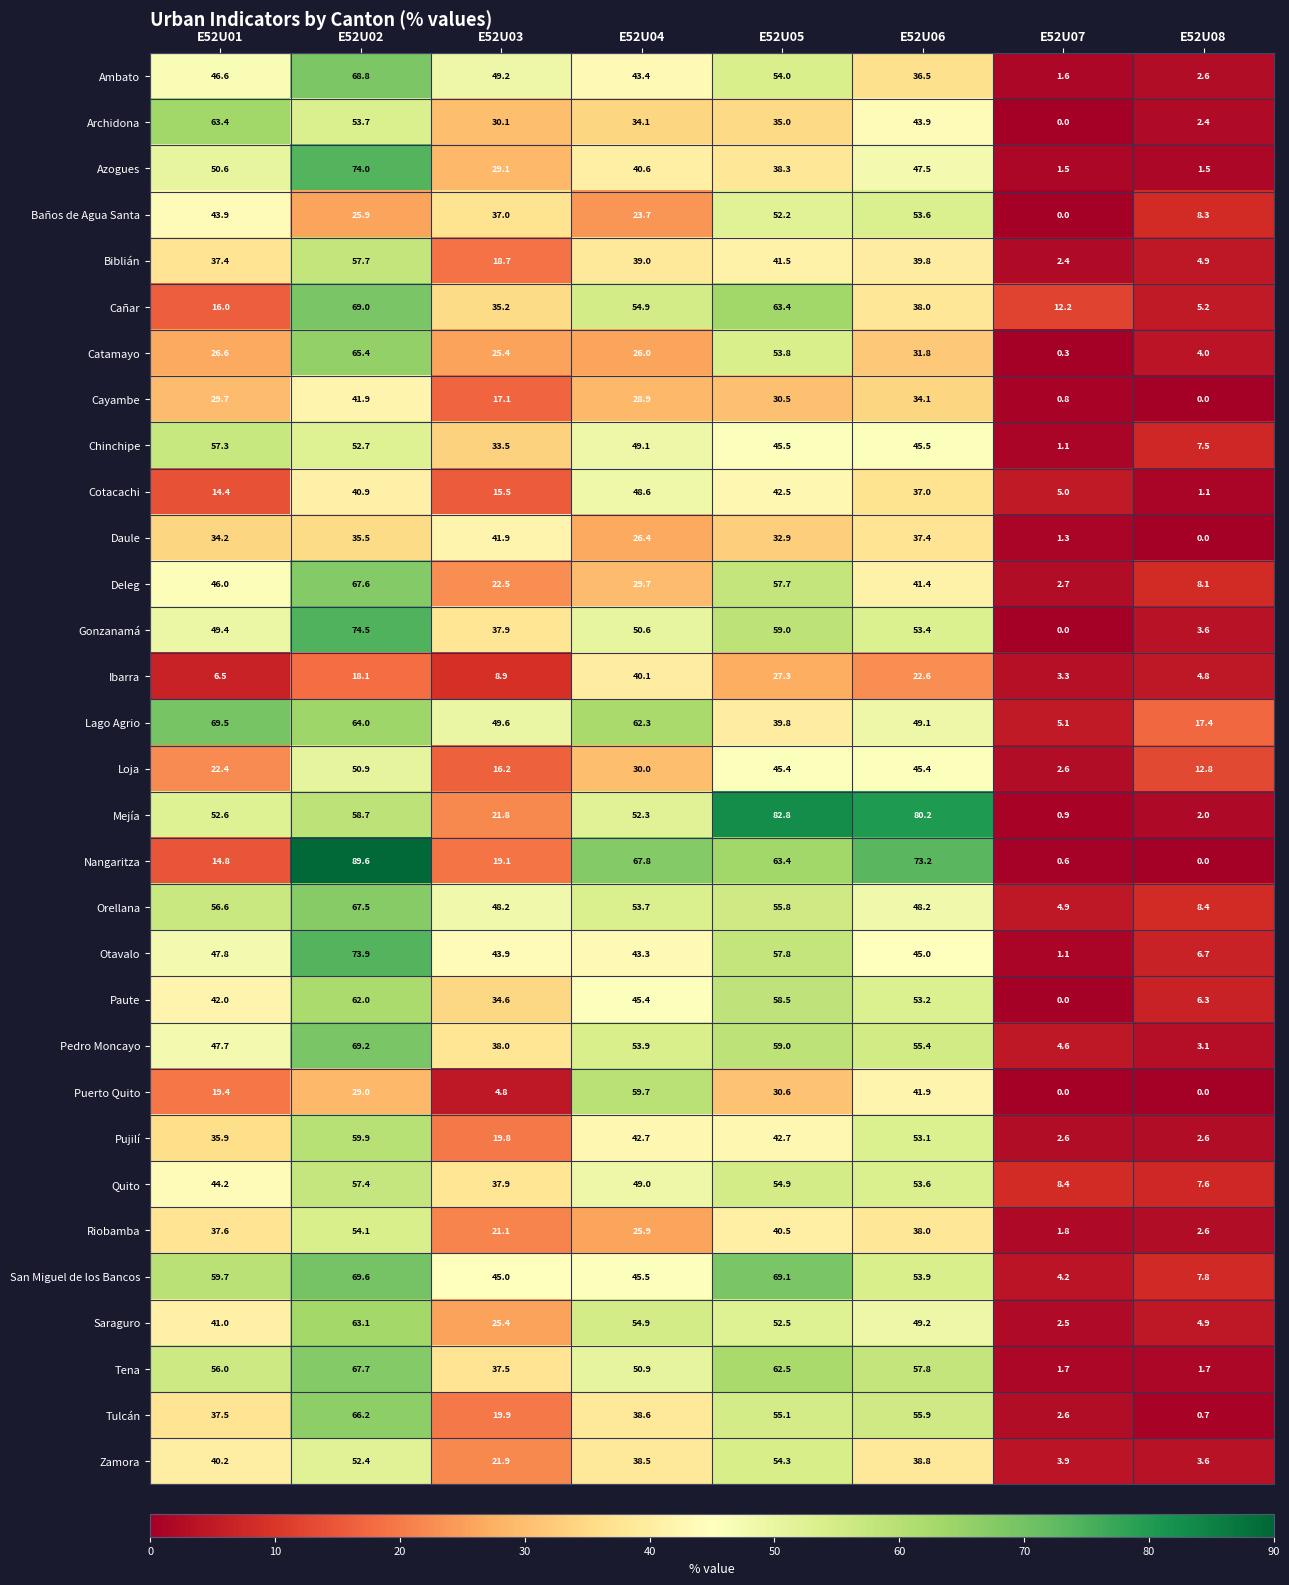

What is the spread (max minus min) of values at E52U02?

71.5